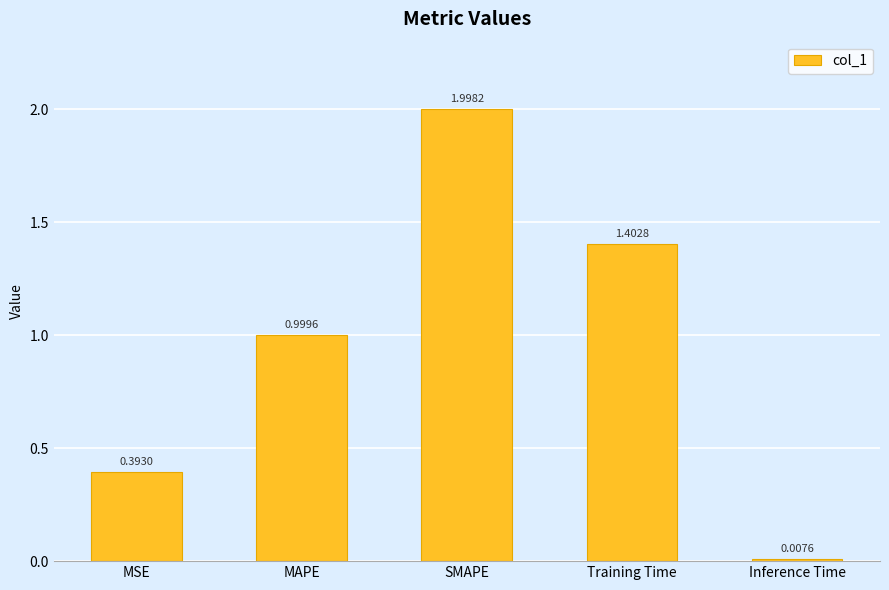

At which category does the chart reach its minimum across all series?

Inference Time